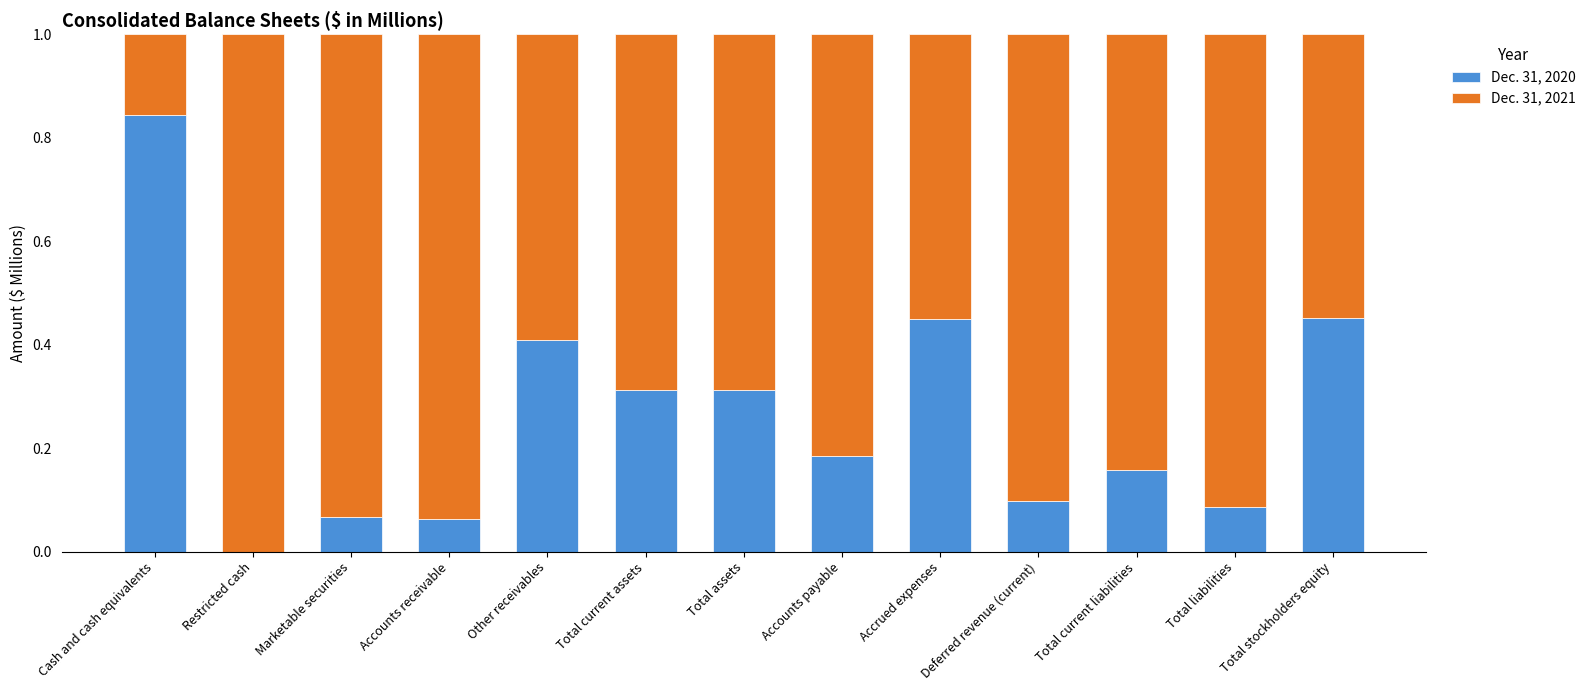

Which category has the highest value in the Dec. 31, 2020 series?

Cash and cash equivalents